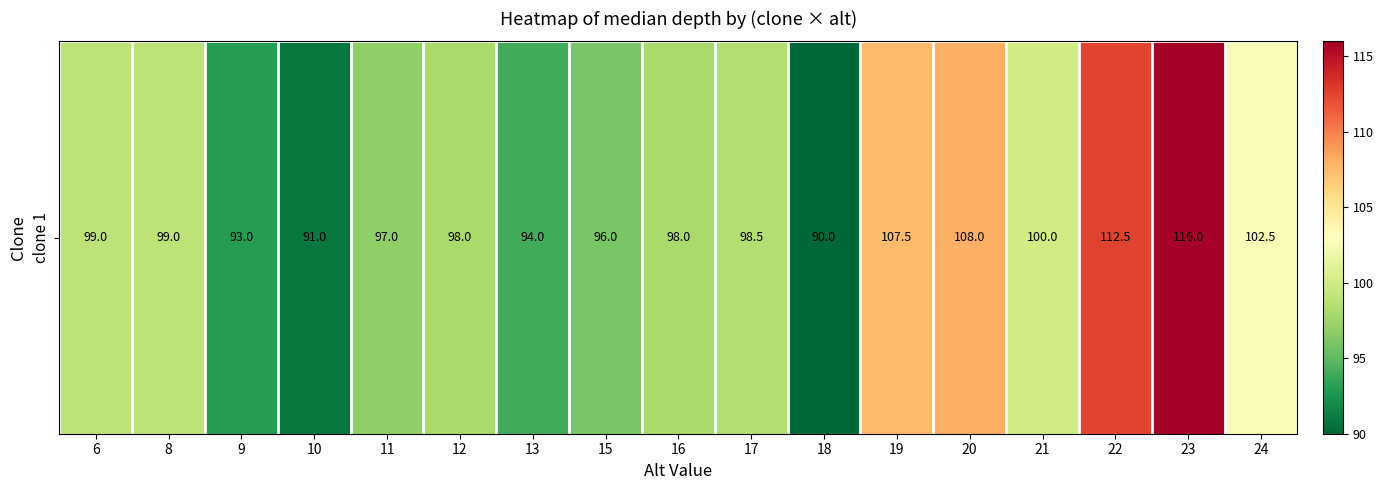

Rank the categories by value from highest to lowest.

23, 22, 20, 19, 24, 21, 6, 8, 17, 12, 16, 11, 15, 13, 9, 10, 18